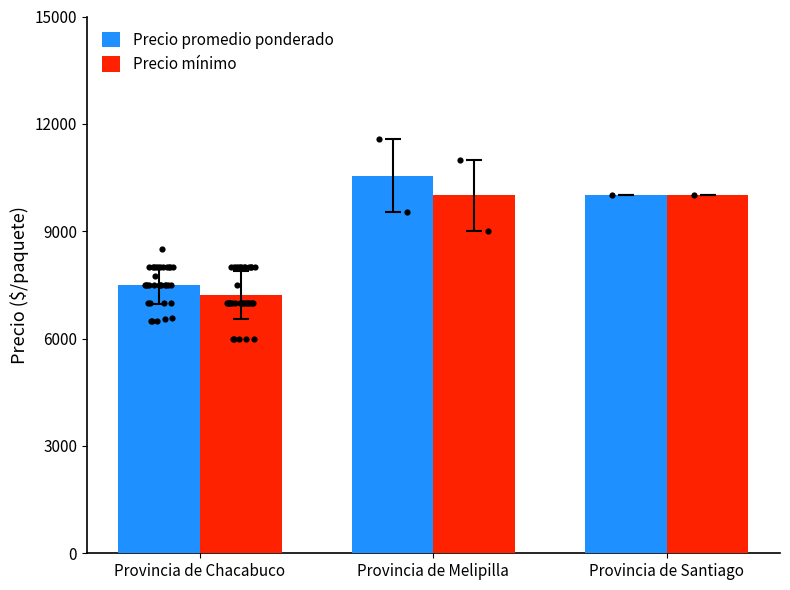

Which series has the largest total across all categories?

Precio promedio ponderado